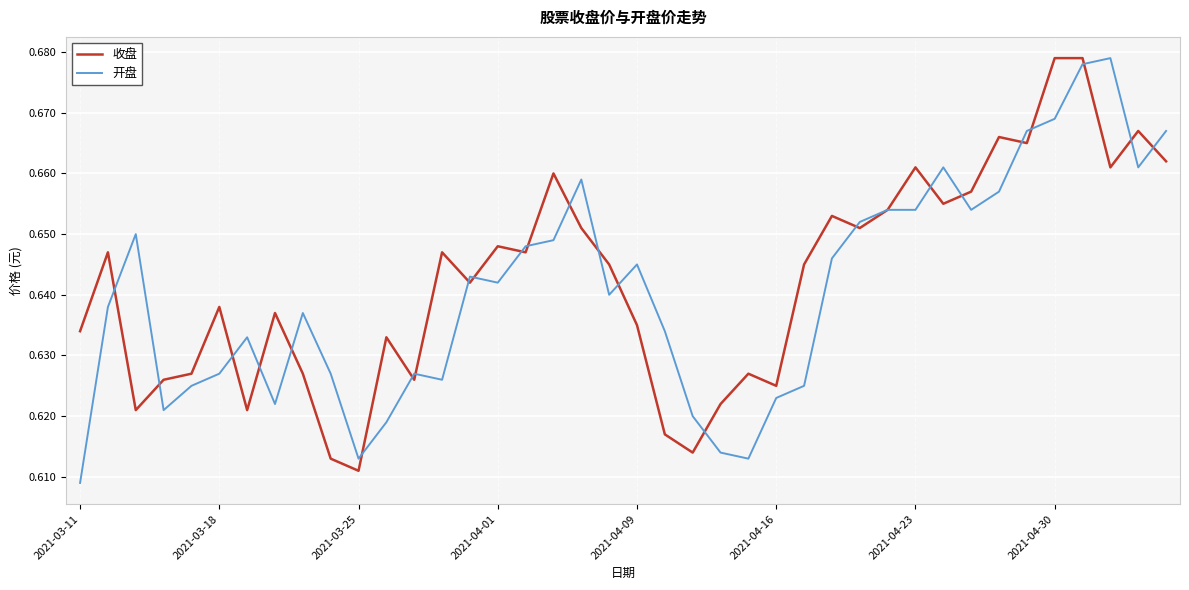

What is the average value of the 收盘 series?

0.6